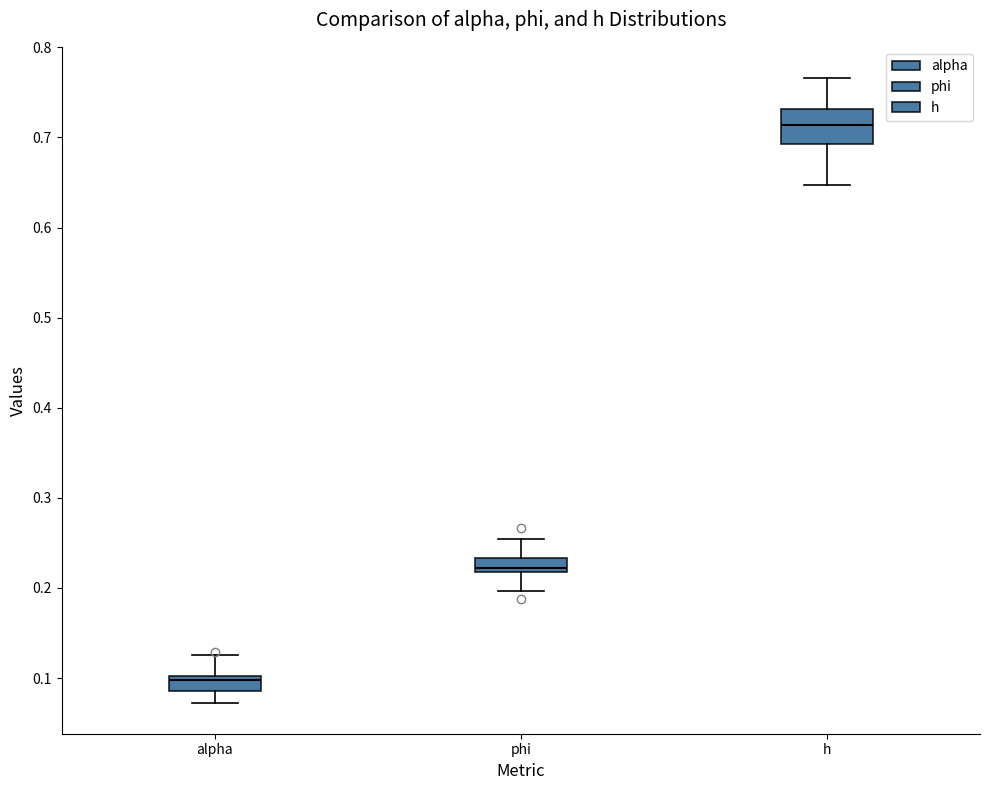

Reading left to right, transcribe this box plot: for each box, give where its median line is, the range the box spans, and where its two whiskers end, as read against the y-axis. The values are not printed on the chart, so give them approximately, as read against the axis.

alpha: median 0.10 (just below the box's upper edge), box 0.09 to 0.10, whiskers 0.07 to 0.13
phi: median 0.22 (just above the box's lower edge), box 0.22 to 0.23, whiskers 0.20 to 0.25
h: median 0.71, box 0.69 to 0.73, whiskers 0.65 to 0.77